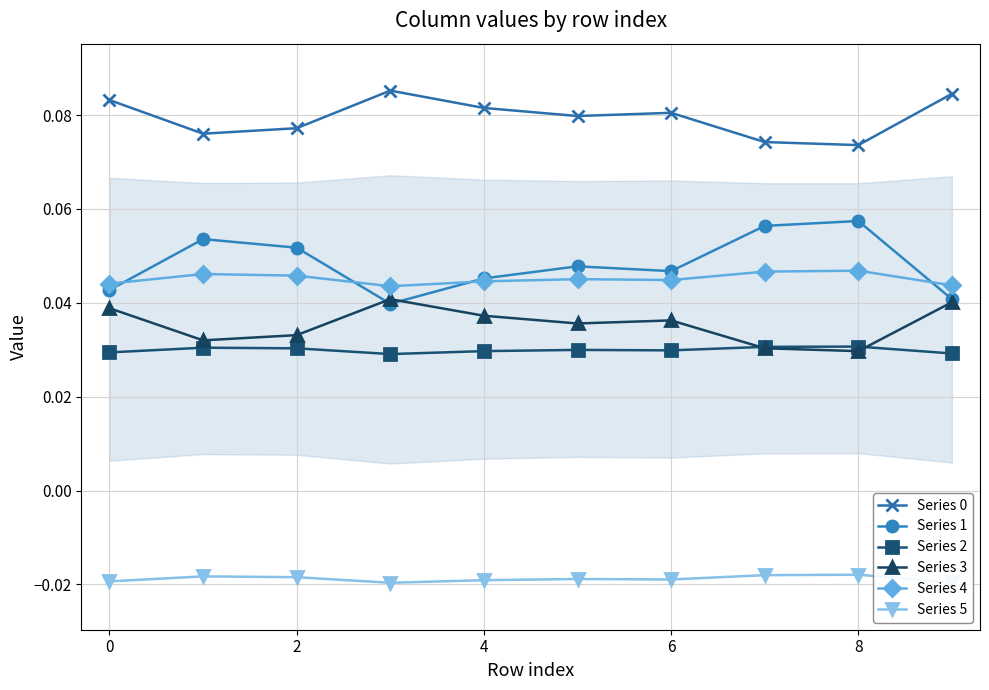

True or false: Series 1 and Series 2 intersect in this chart.

False